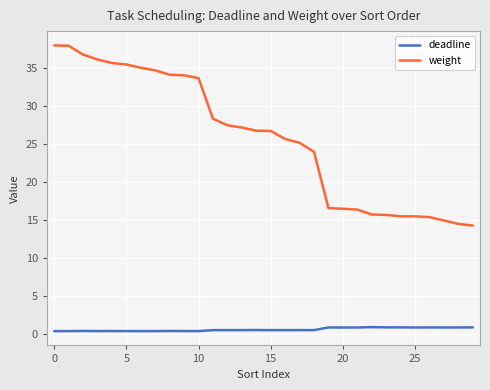

True or false: weight and deadline cross at least once.

False